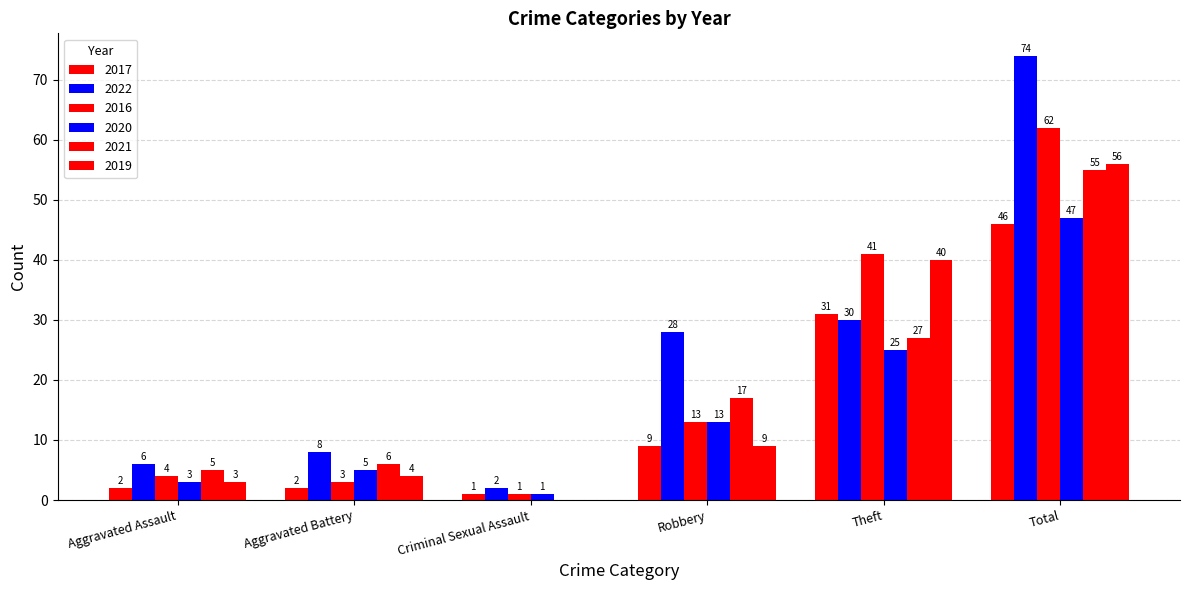

How many values in 2019 are above zero?

5